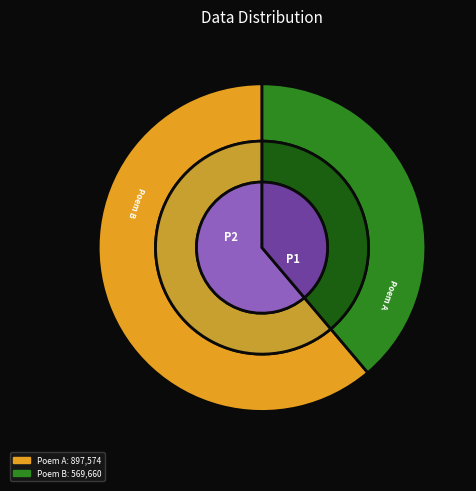

What percentage is NOT represented by 伯承少卿自报国寺分手二十五年矣虽讯问不废而笑谈永隔今岁初夏复有一诗见遗聊尔奉答?

61.2%